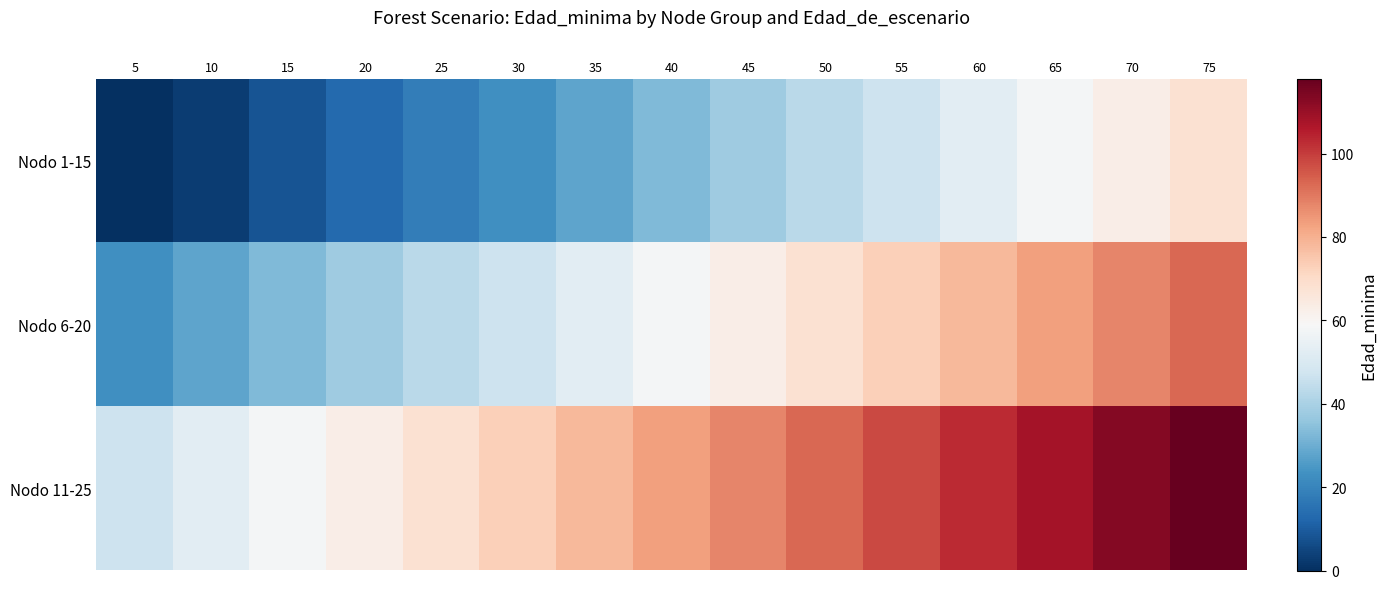

At how many categories does at least one series exceed 77?

9